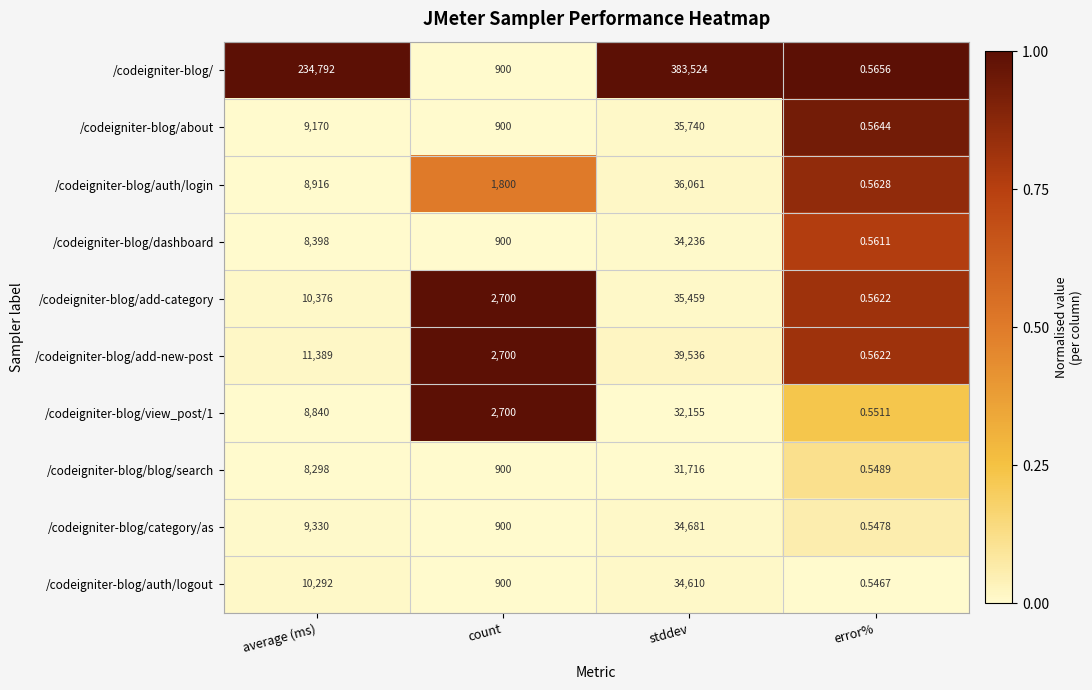

At which label is /codeigniter-blog/add-new-post closest to 19768?

average (ms)